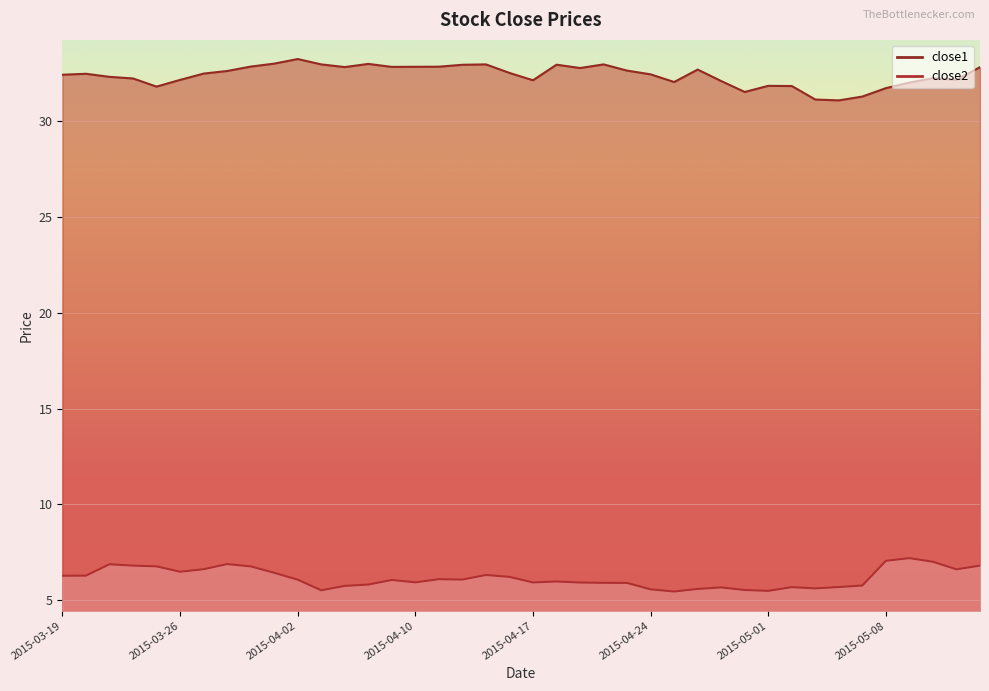

What is the lowest value of the close1 series?

31.1